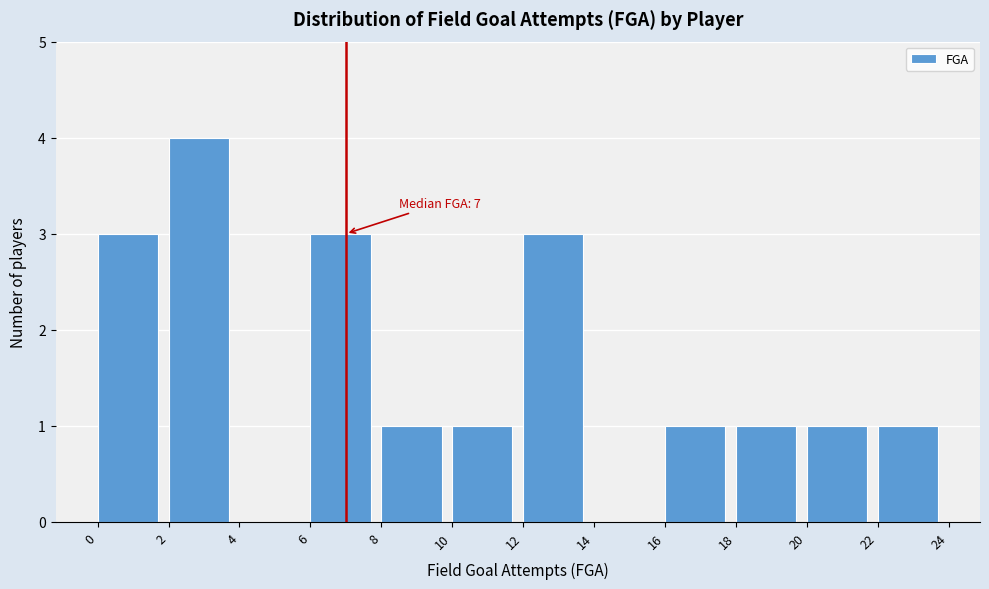

Which range on the x-axis has the tallest bar?

2 to 4